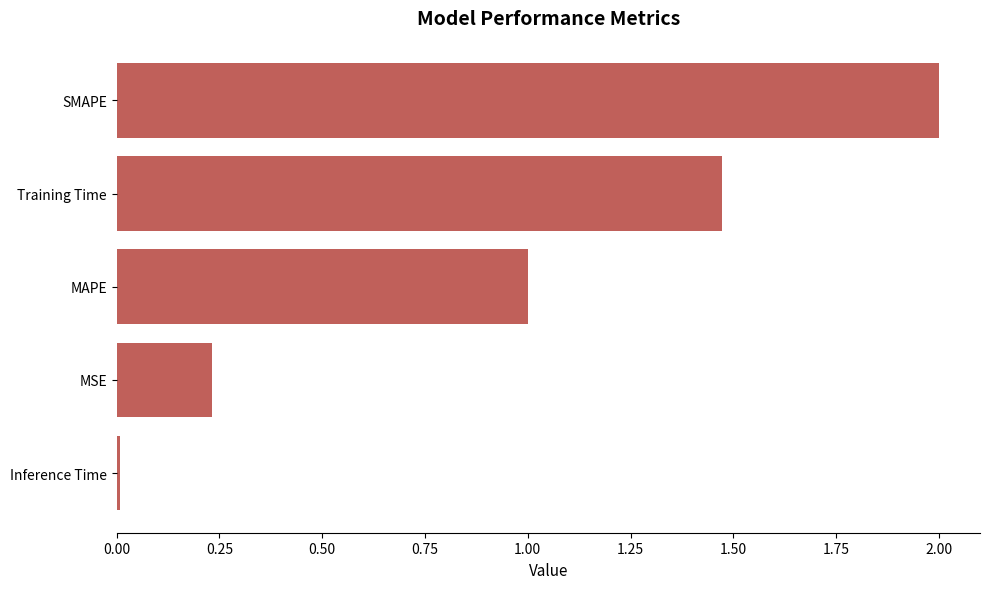

What value does the data have at MAPE?

1.0